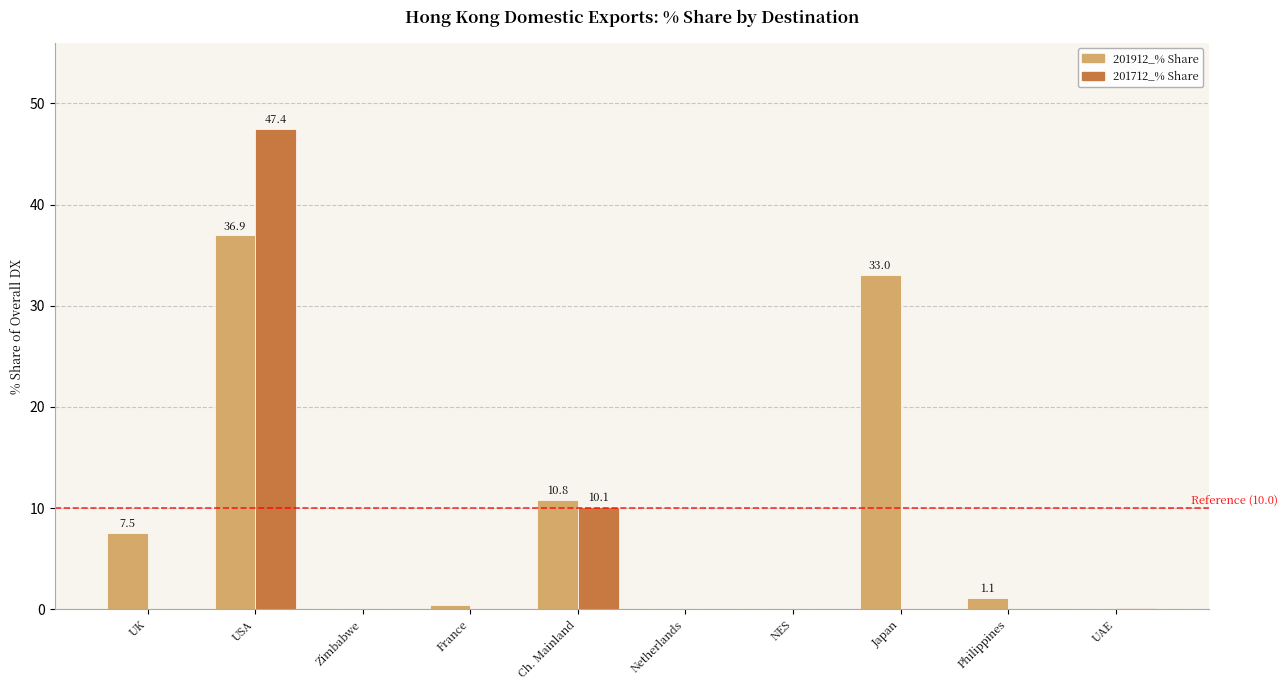

Where does the 201912_% Share series first go above 1?

UK